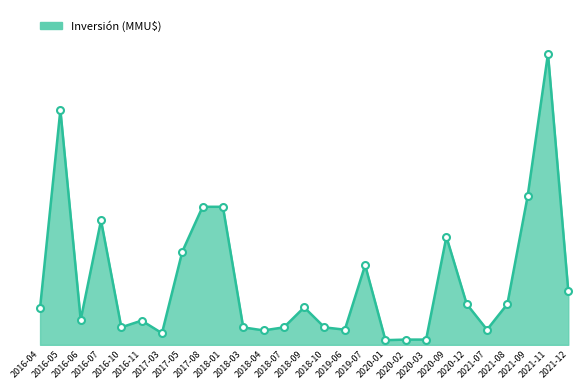

Does the chart display data point markers on the line(s)?

No